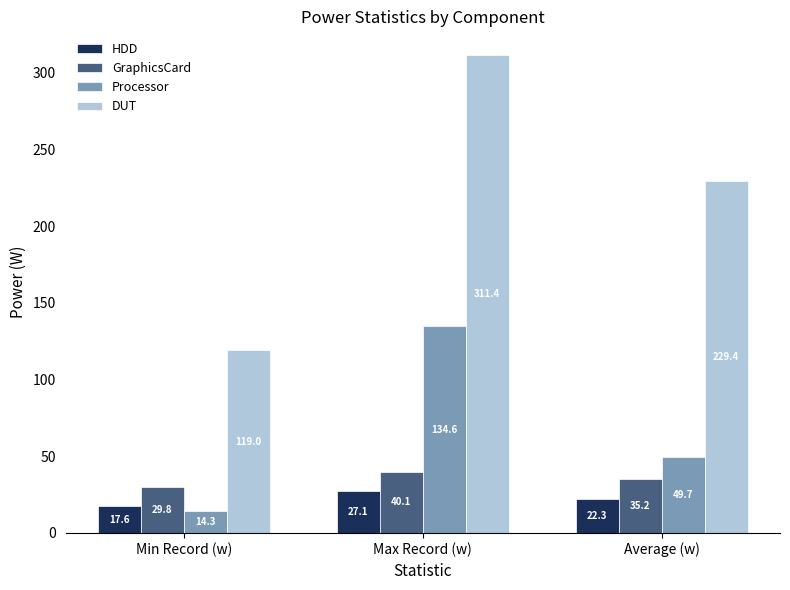

What are all the series names shown in the legend?

HDD, GraphicsCard, Processor, DUT